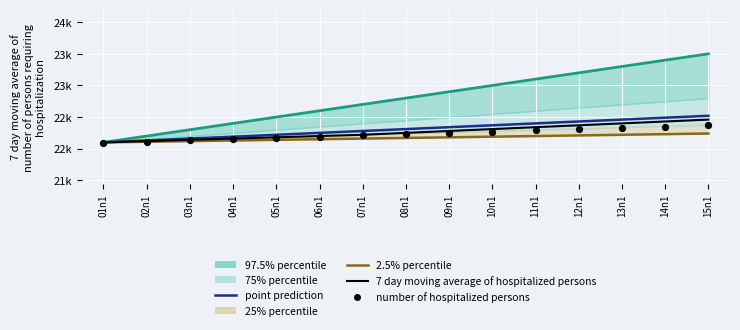

At which category is the sum across all series the highest?

15n1